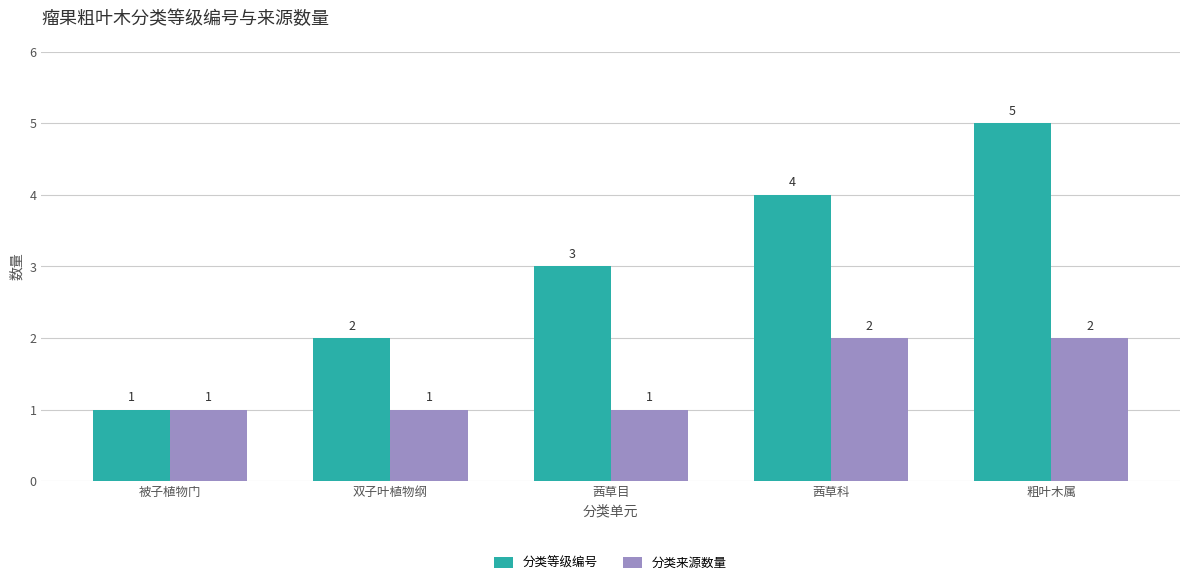

How many bars are there in total?

10